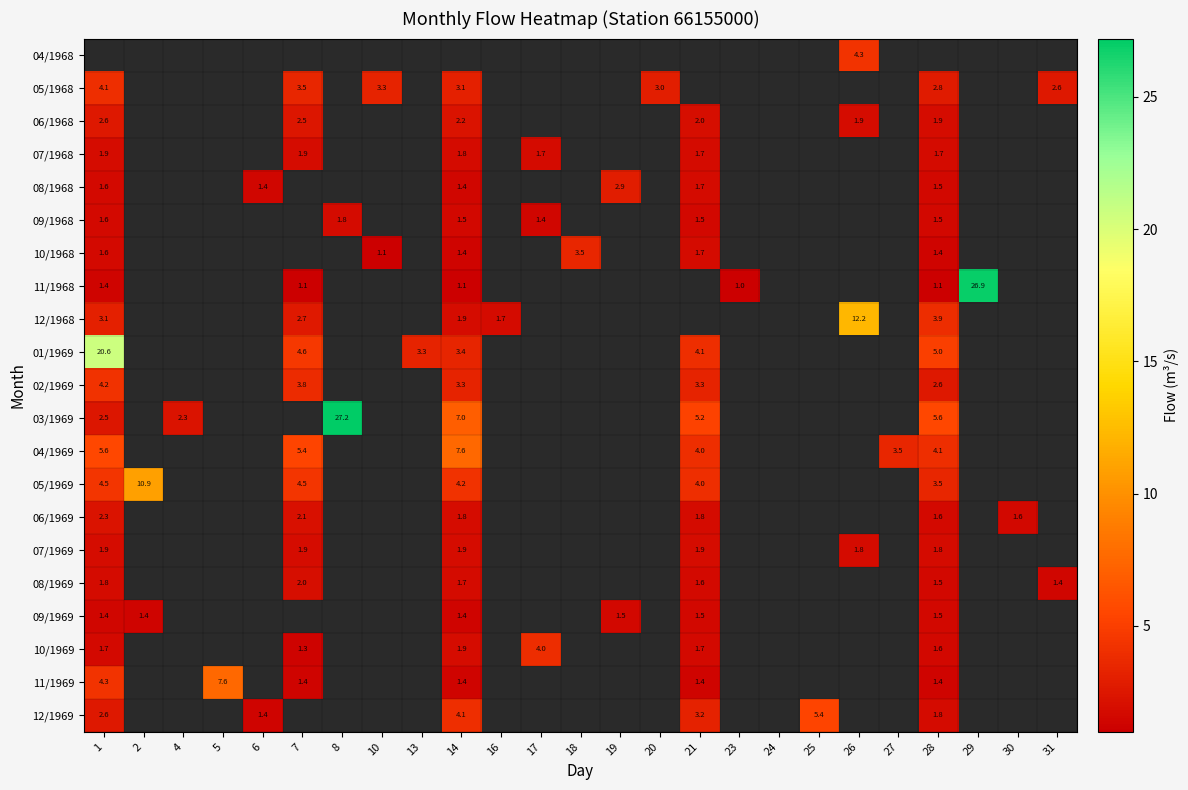

Is it true that 07/1969 equals 1.1 at 1?

False